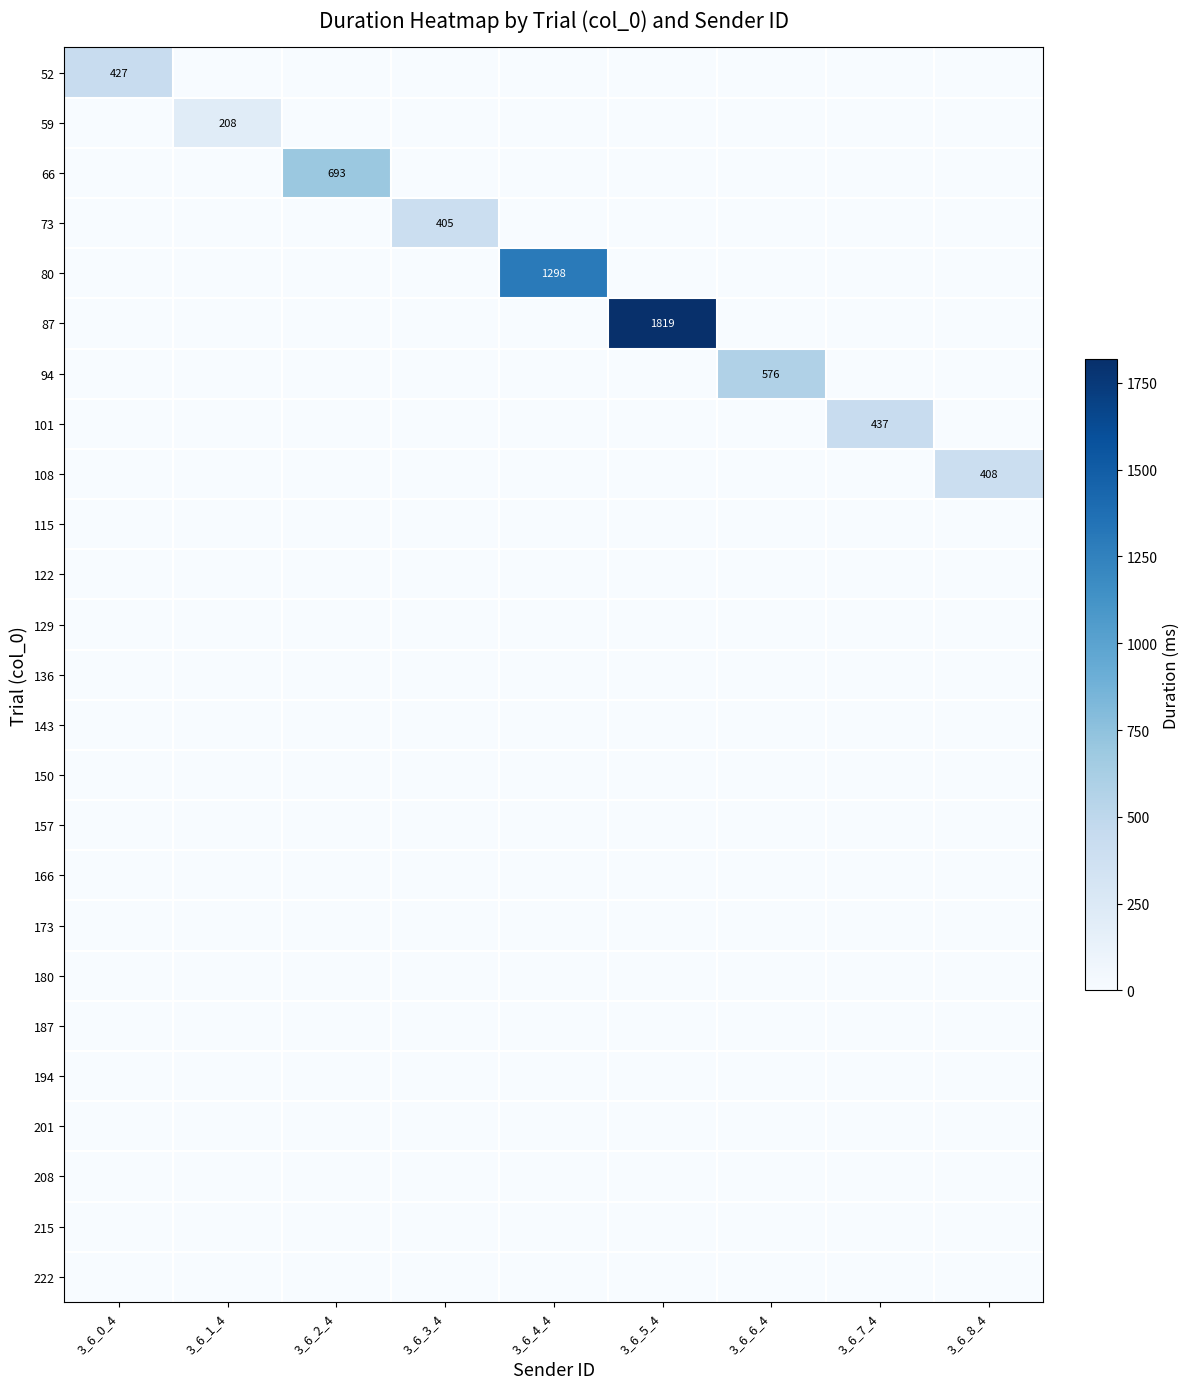

Which series has the largest total across all categories?

87